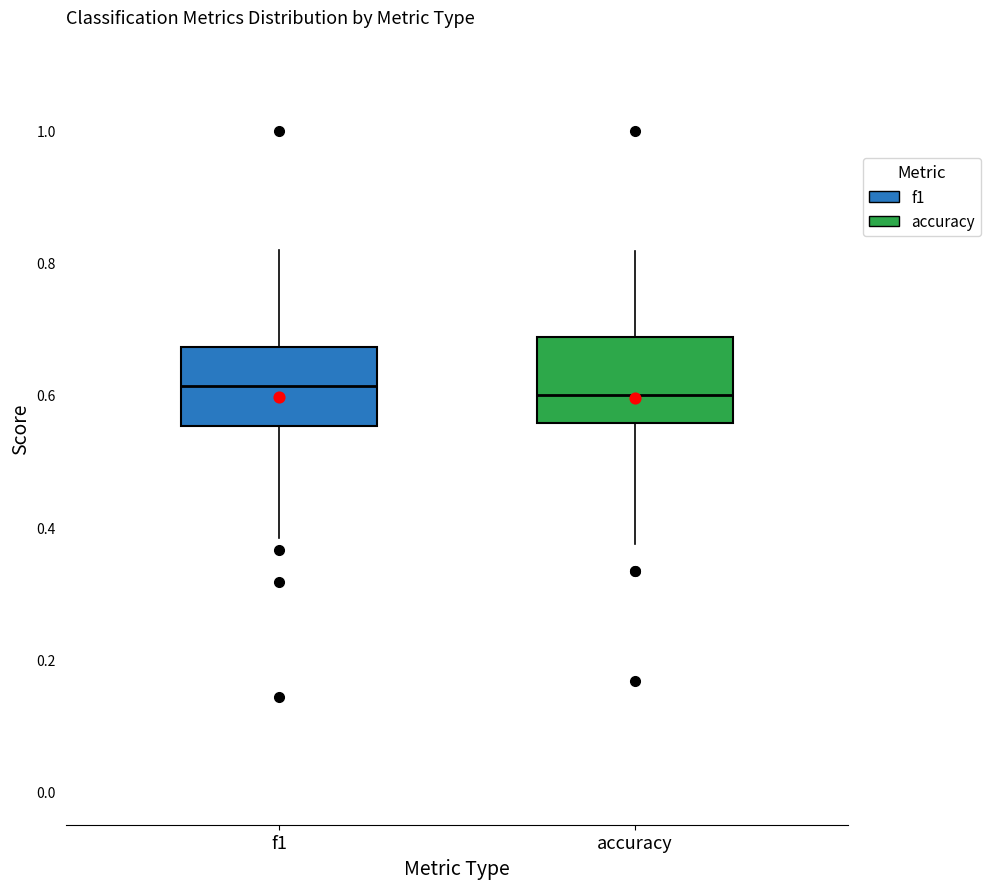

Reading left to right, read every box against the y-axis: the position of its median line, the range the box covers, and the ends of its whiskers. The values are not printed on the chart, so give them approximately, as read against the axis.

f1: median 0.62, box 0.56 to 0.68, whiskers 0.38 to 0.82
accuracy: median 0.60, box 0.56 to 0.68, whiskers 0.38 to 0.82